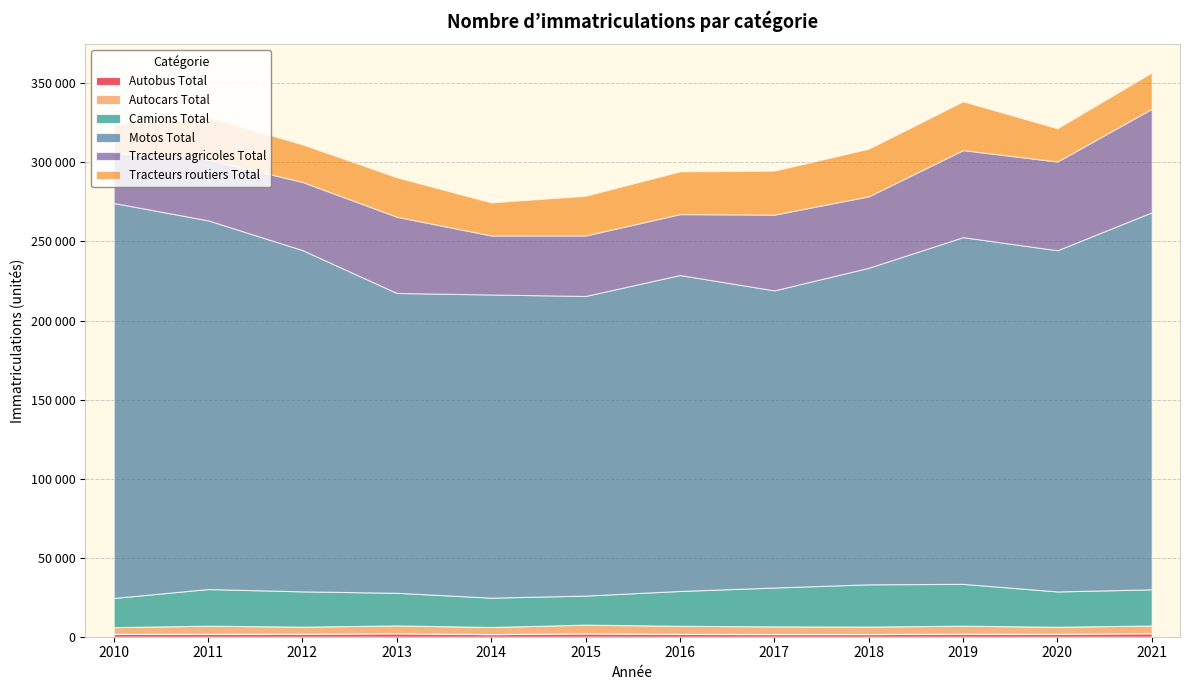

What is the sum of all Camions Total values?

266491